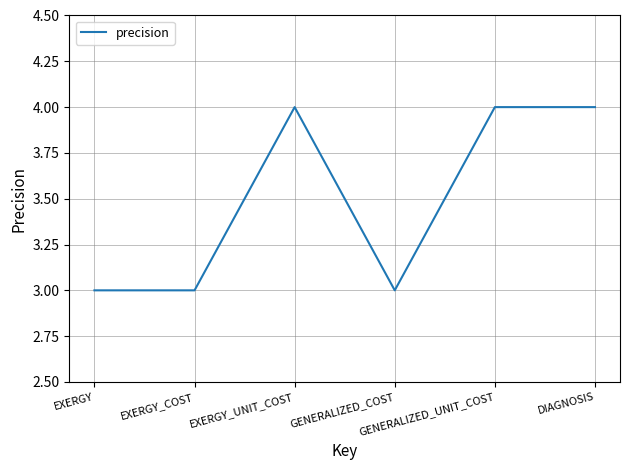

Reading left to right, list all the values displayed in this chart.

EXERGY=3	EXERGY_COST=3	EXERGY_UNIT_COST=4	GENERALIZED_COST=3	GENERALIZED_UNIT_COST=4	DIAGNOSIS=4